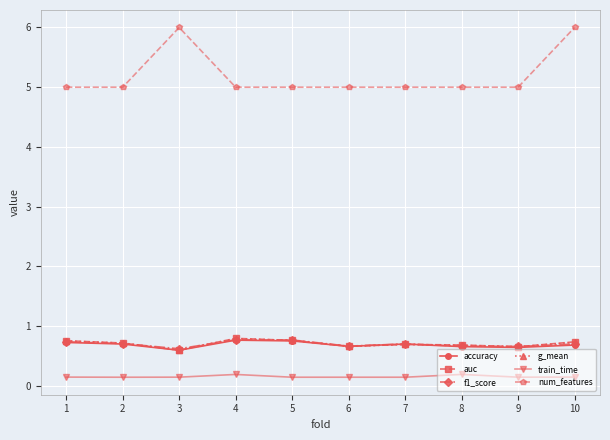

What is the maximum value shown in the chart?

6.0